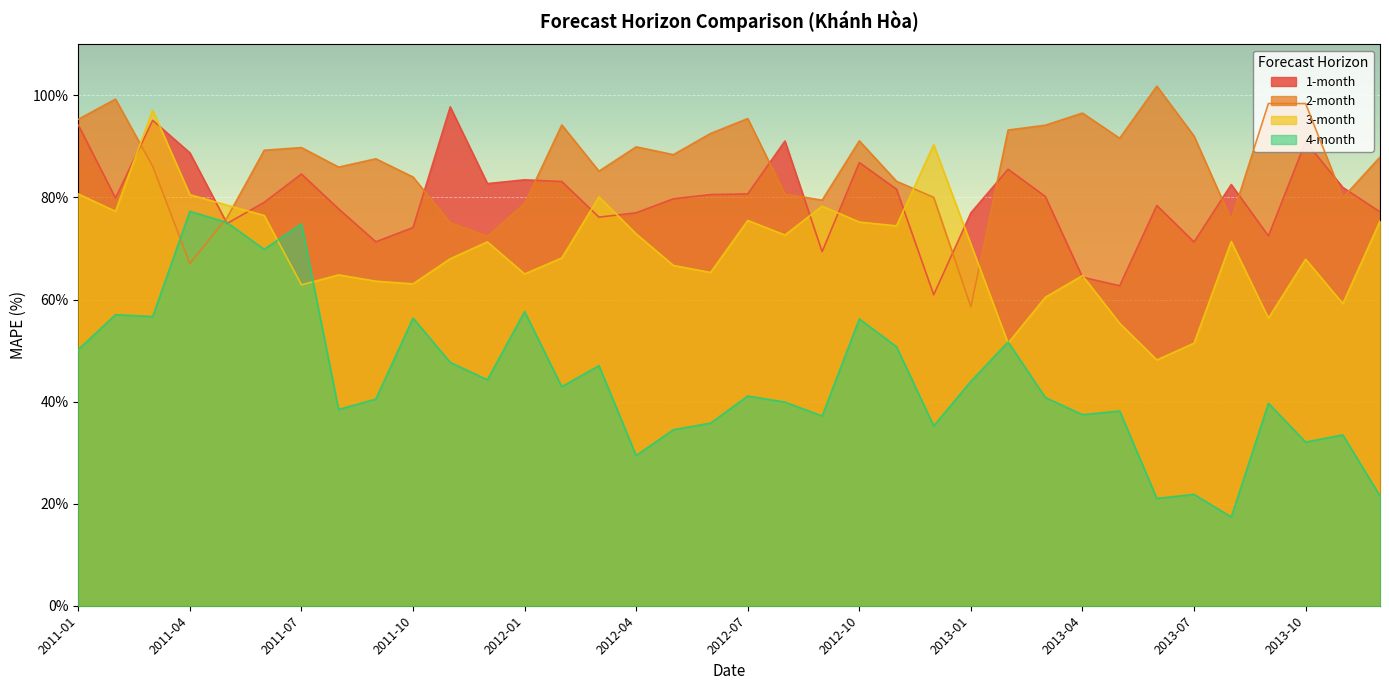

What is the label of the 16th point from the right?

2012-09